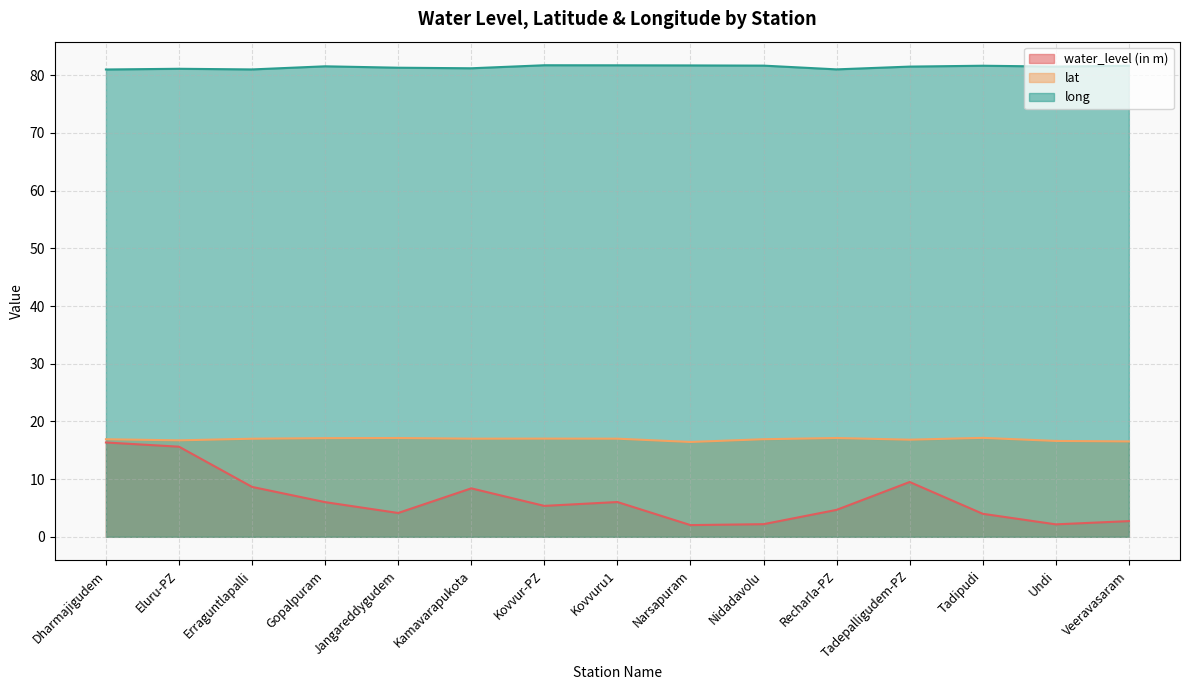

What is the sum of all lat values?

253.5